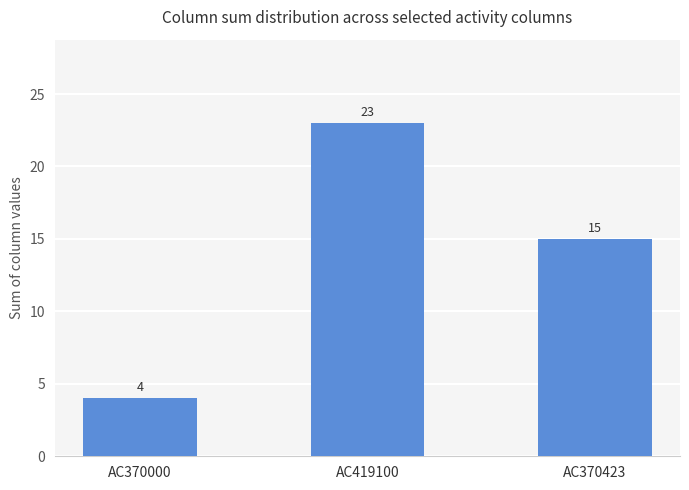

What is the difference between the values at AC419100 and AC370000?

19